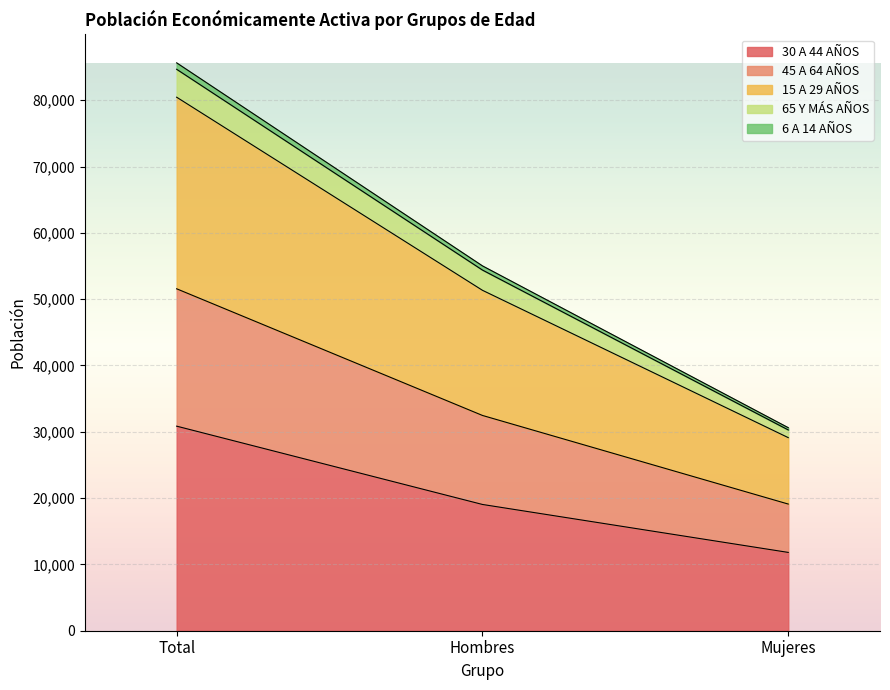

How many lines are shown in the chart?

5